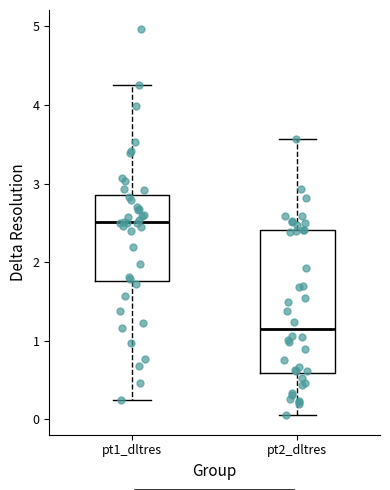

Reading left to right, transcribe this box plot: for each box, give where its median line is, the range the box spans, and where its two whiskers end, as read against the y-axis. The values are not printed on the chart, so give them approximately, as read against the axis.

pt1_dltres: median 2.5, box 1.8 to 2.9, whiskers 0.2 to 4.3
pt2_dltres: median 1.2, box 0.6 to 2.4, whiskers 0.1 to 3.6